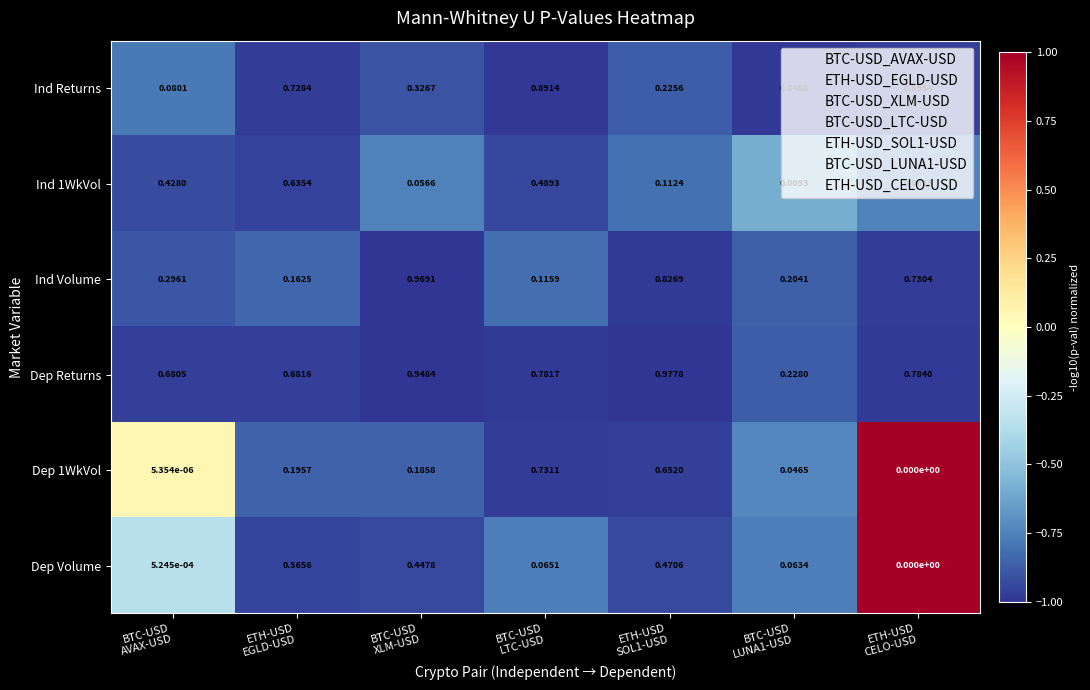

Count the number of categories in the chart.

7